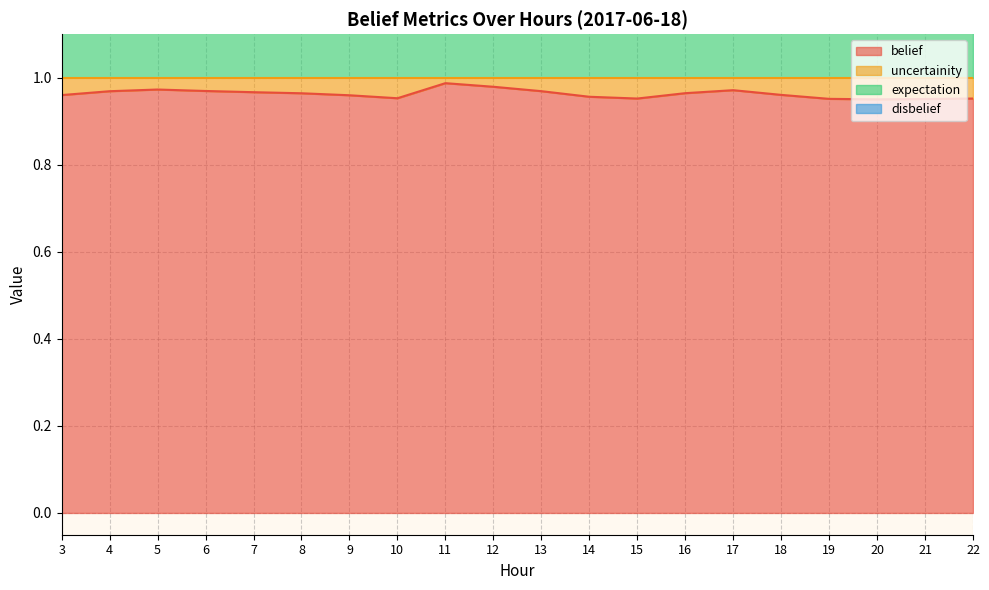

Rank the categories by expectation value from highest to lowest.

11, 12, 5, 17, 6, 13, 4, 7, 16, 8, 18, 3, 9, 14, 10, 22, 15, 19, 21, 20